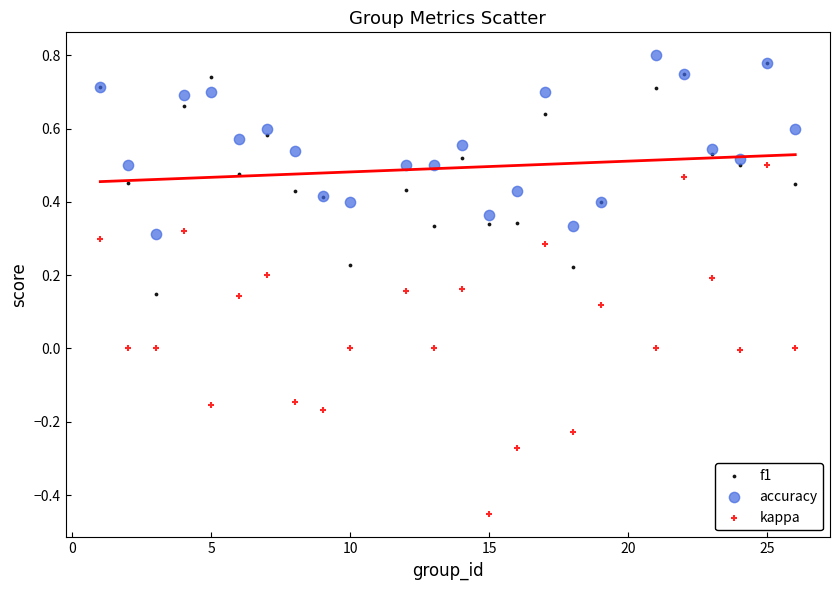

Which series has the widest spread of Y values?

kappa